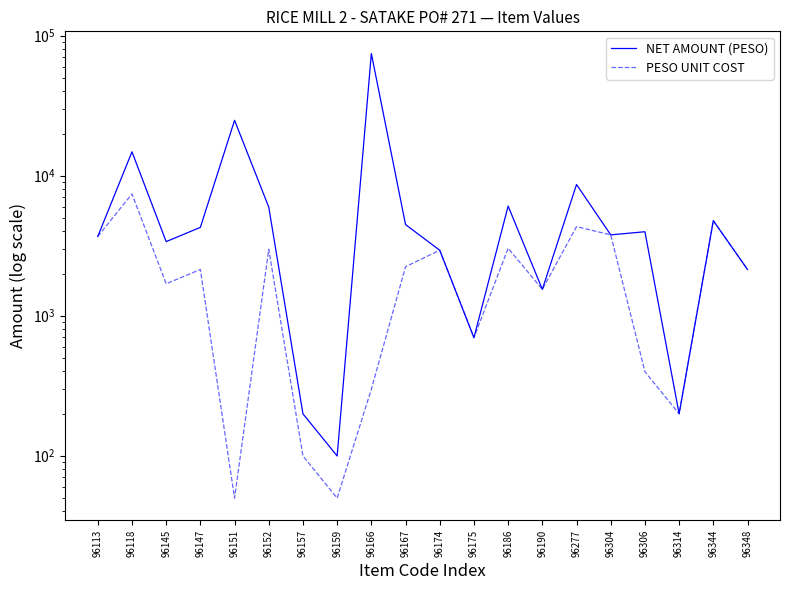

How many data points in PESO UNIT COST are less than 2138?

9